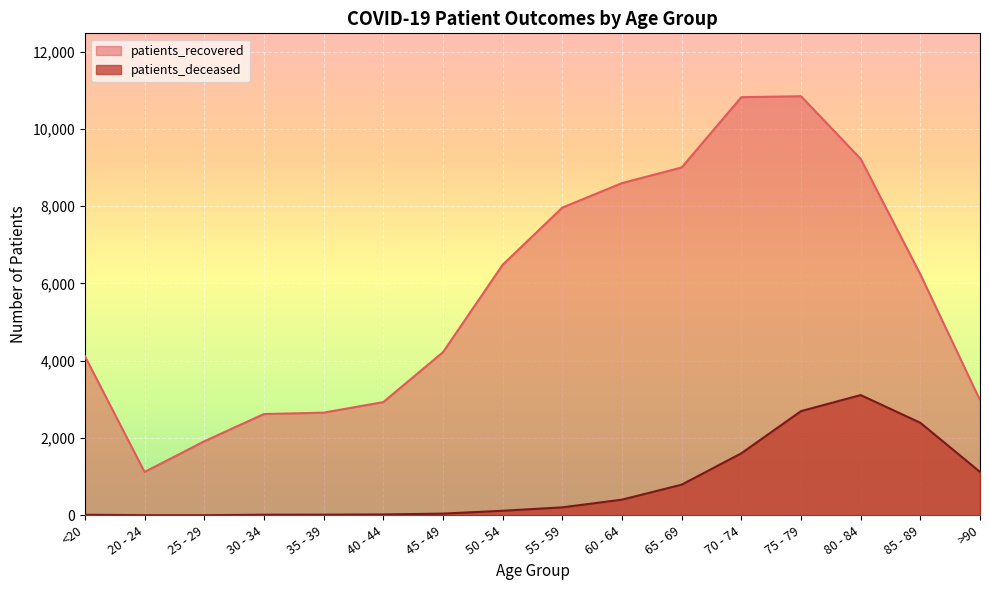

True or false: patients_deceased and patients_recovered intersect in this chart.

False